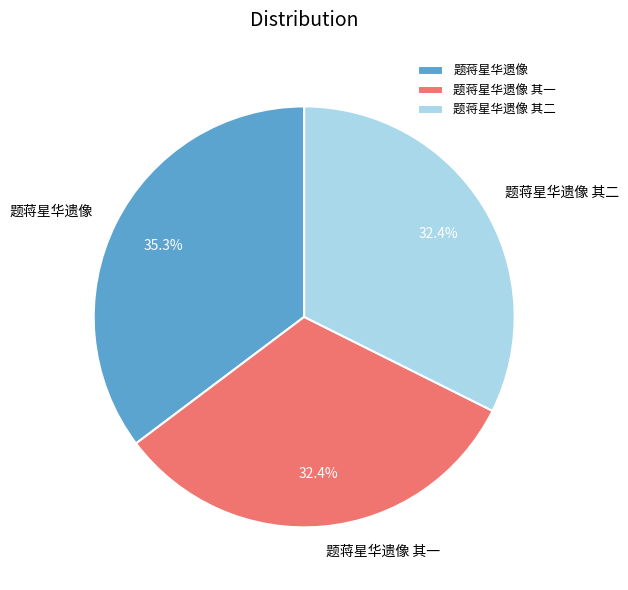

Does 题蒋星华遗像 其一 account for over 50% of the chart?

No